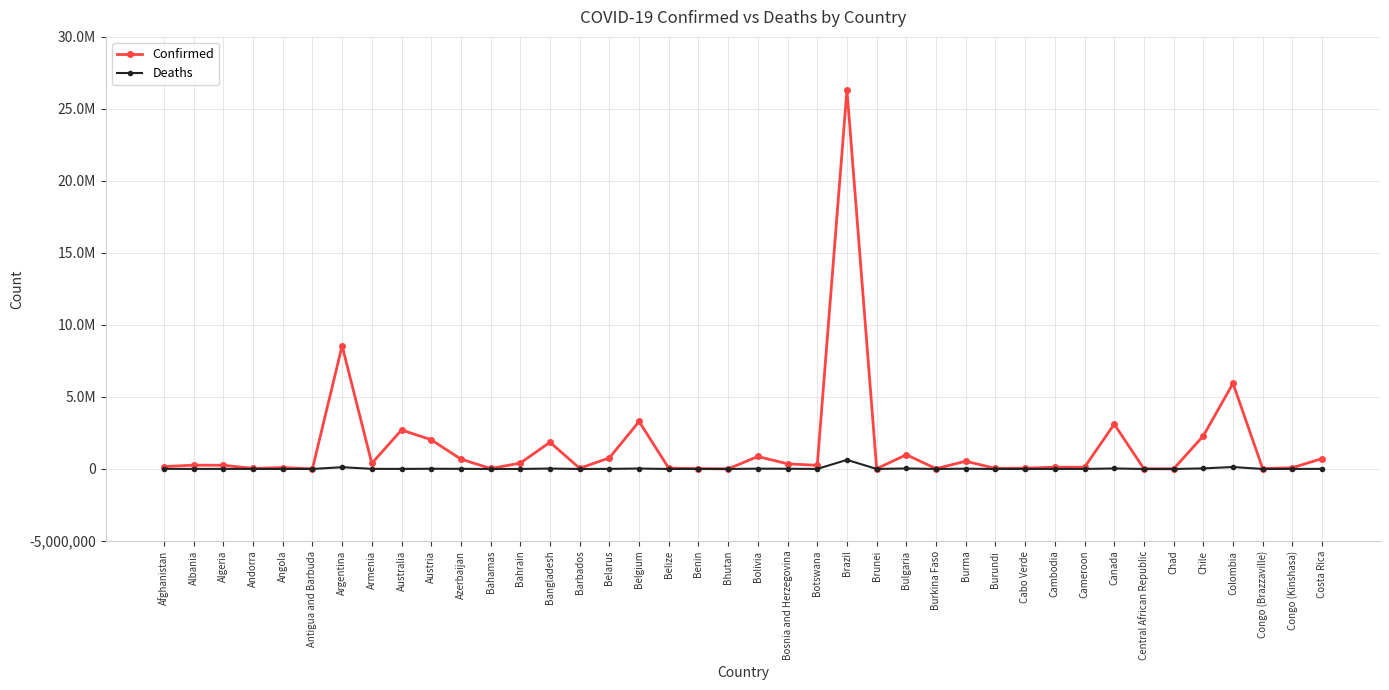

True or false: Deaths and Confirmed cross at least once.

False